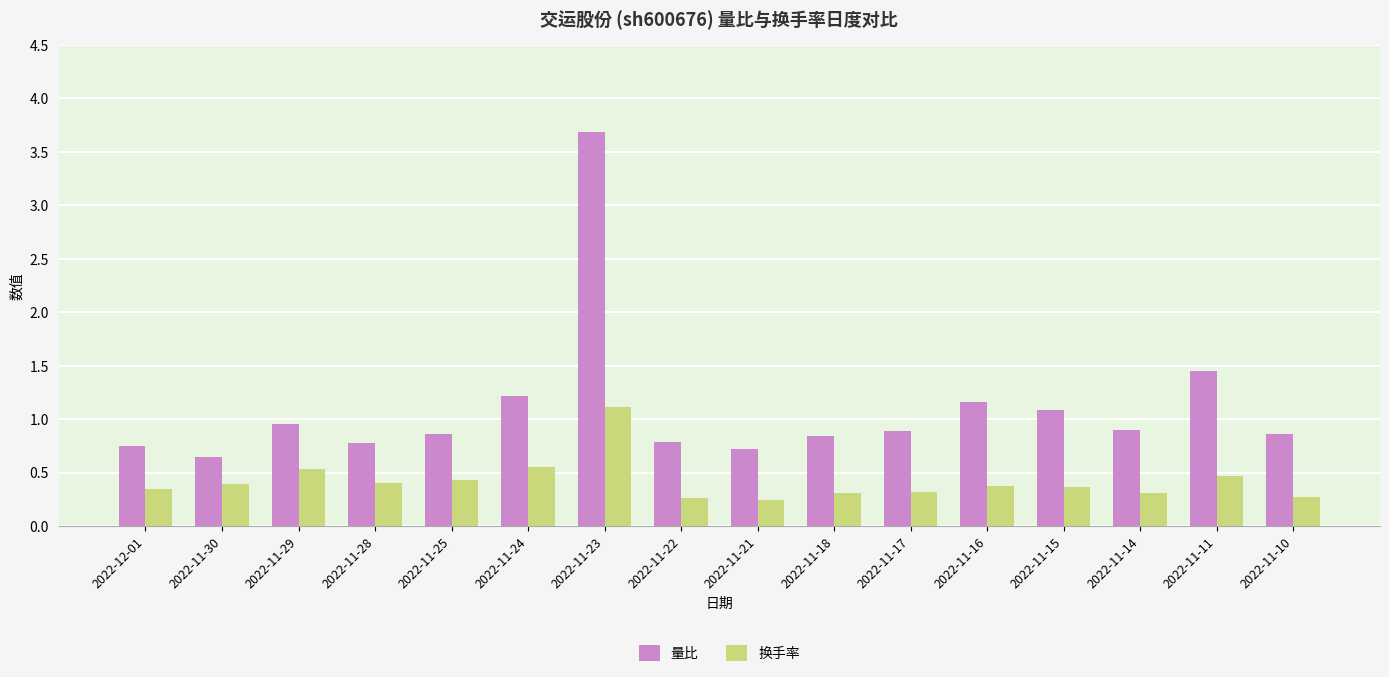

At which category is the sum across all series the highest?

2022-11-23